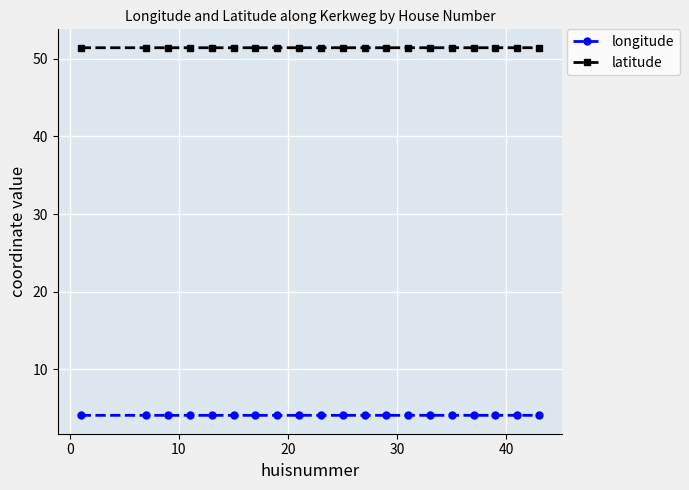

What is the greatest value displayed?

51.4